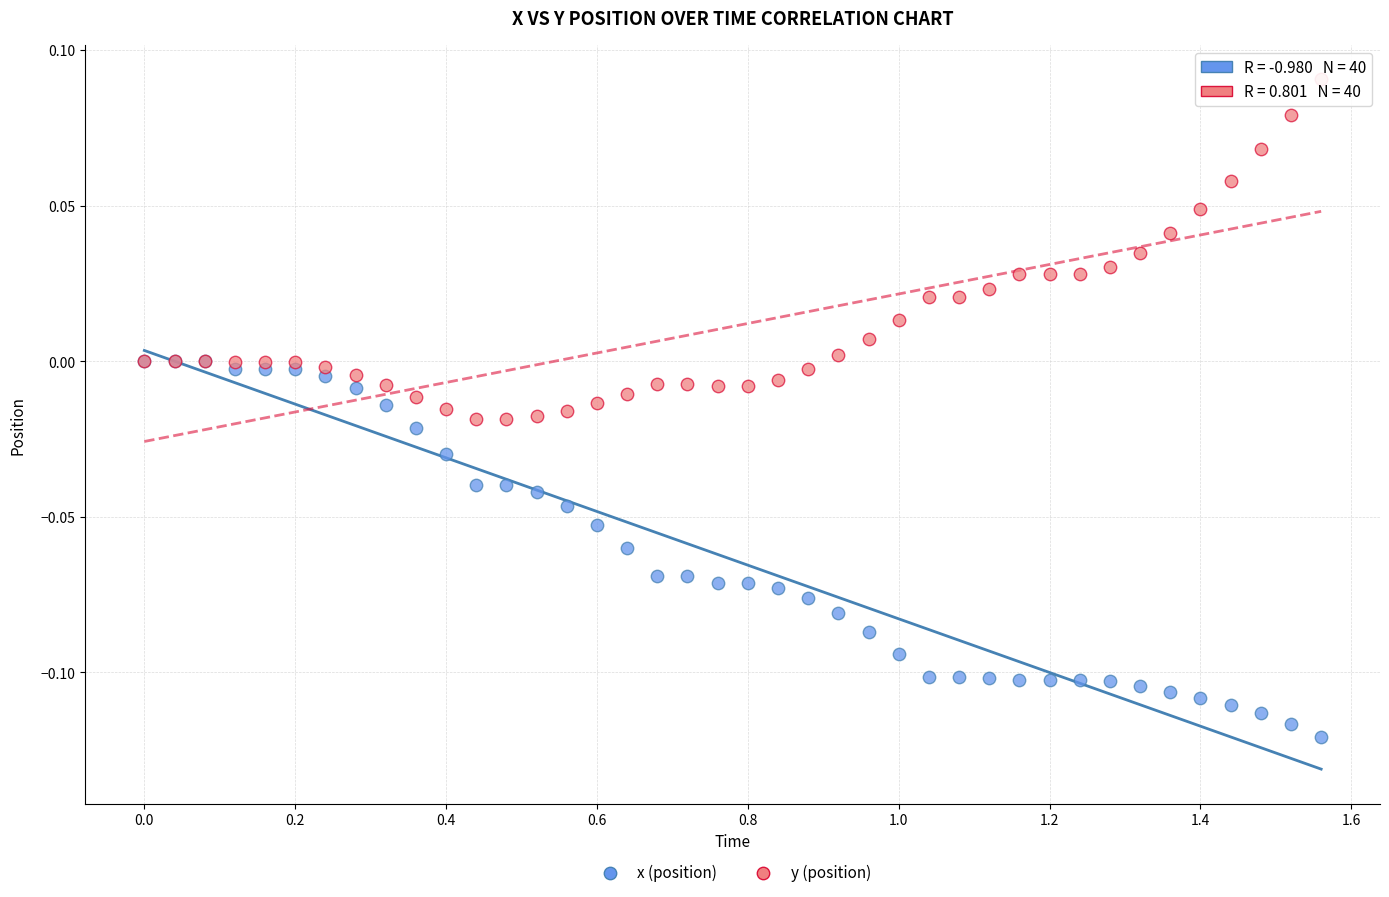

Which series contains the highest Y value?

y (position)